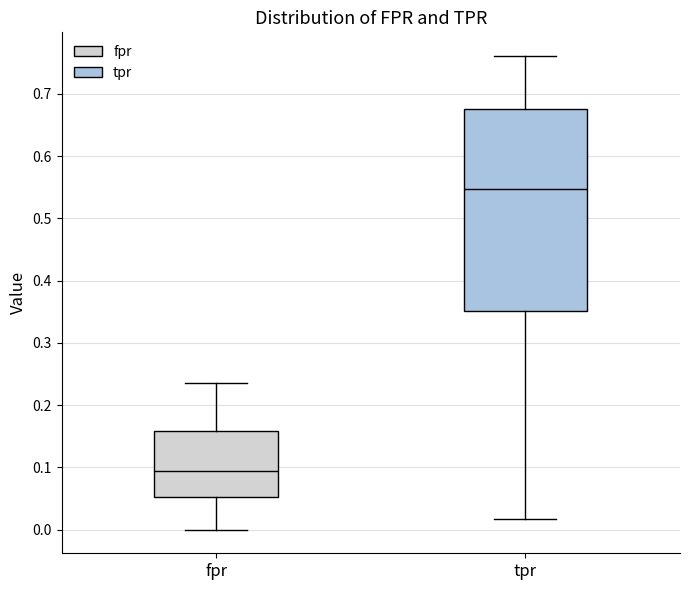

Which box's median line is the lowest?

fpr